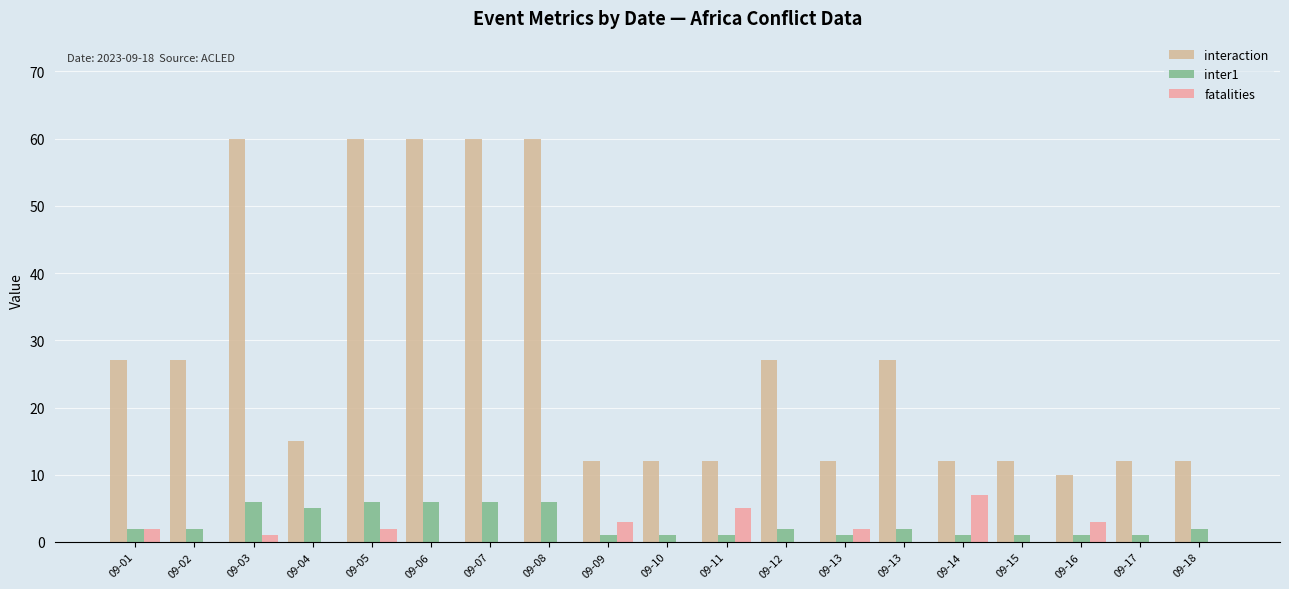

Which series has the widest spread of values?

interaction